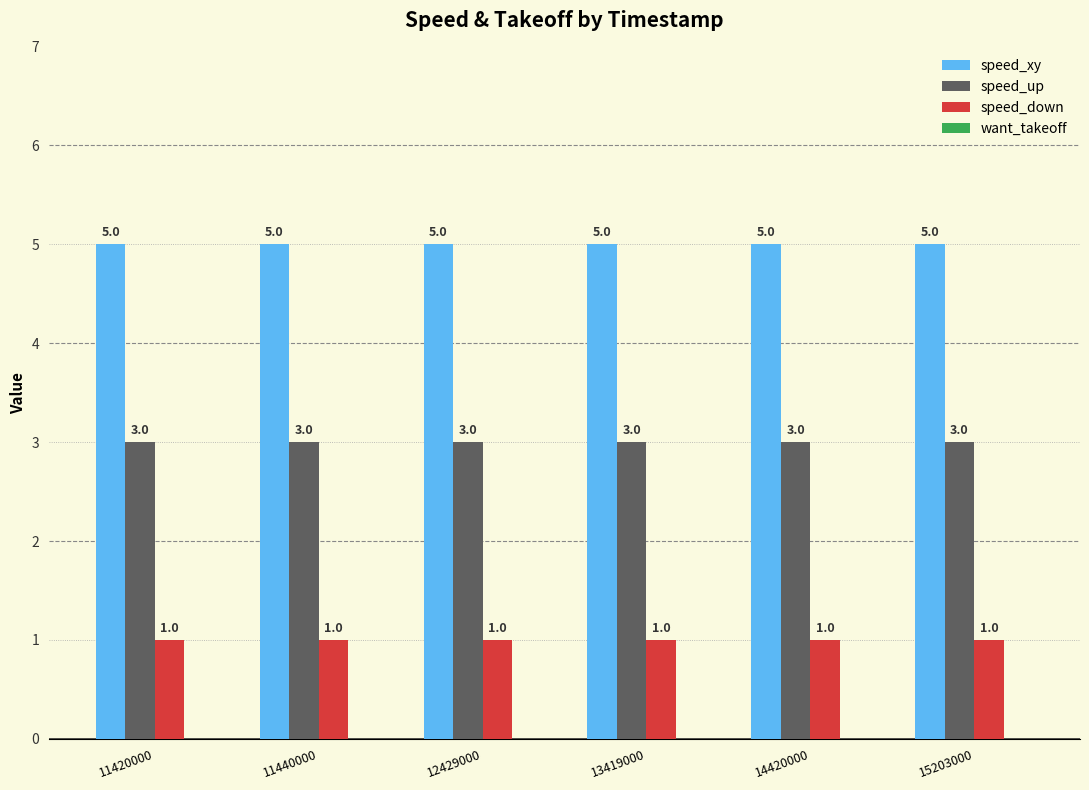

At how many categories does at least one series exceed 2?

6